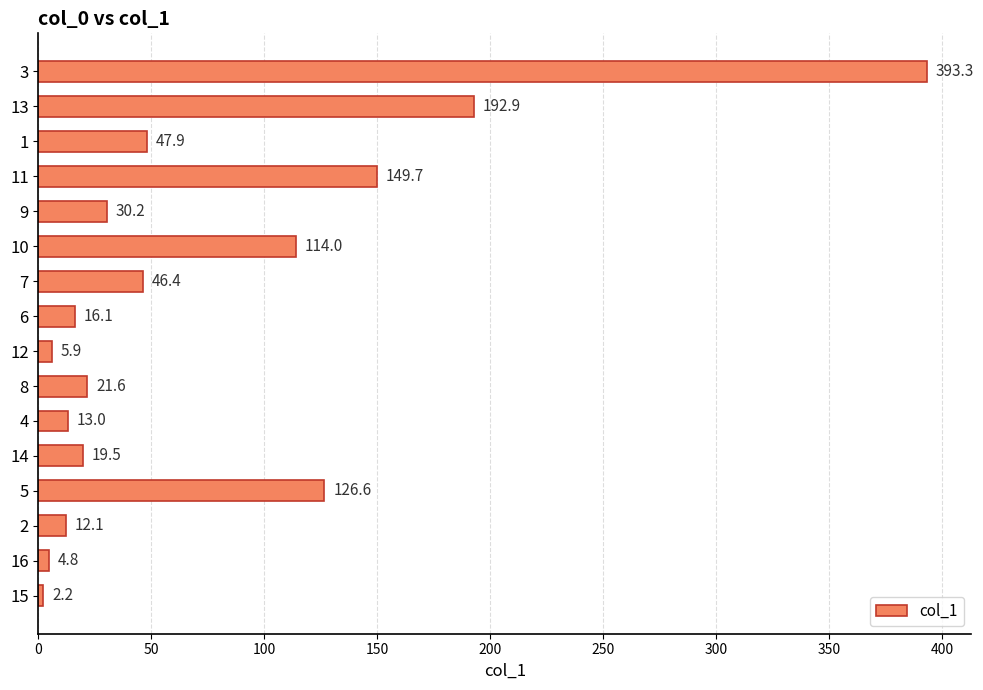

Where is the data nearest to the value 197?

13